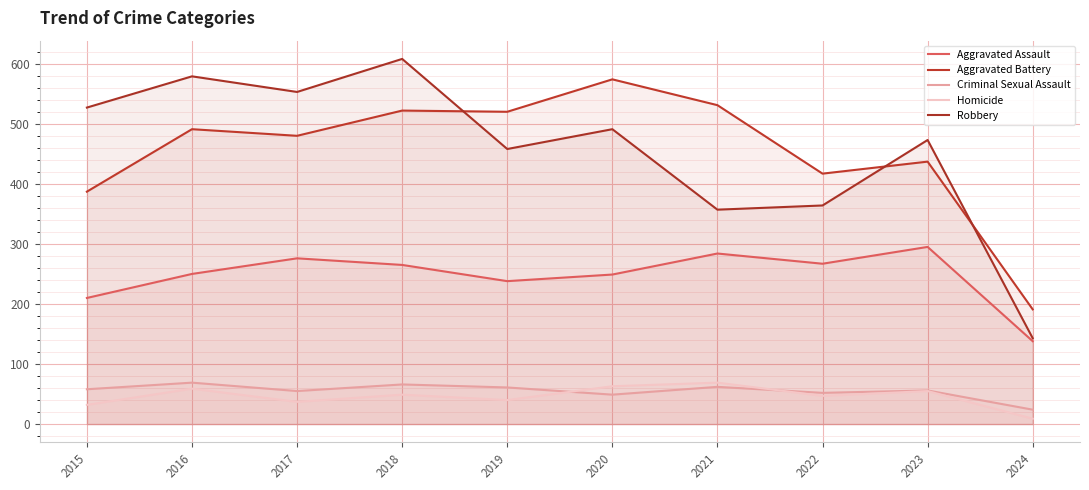

What are all the series names shown in the legend?

Aggravated Assault, Aggravated Battery, Criminal Sexual Assault, Homicide, Robbery